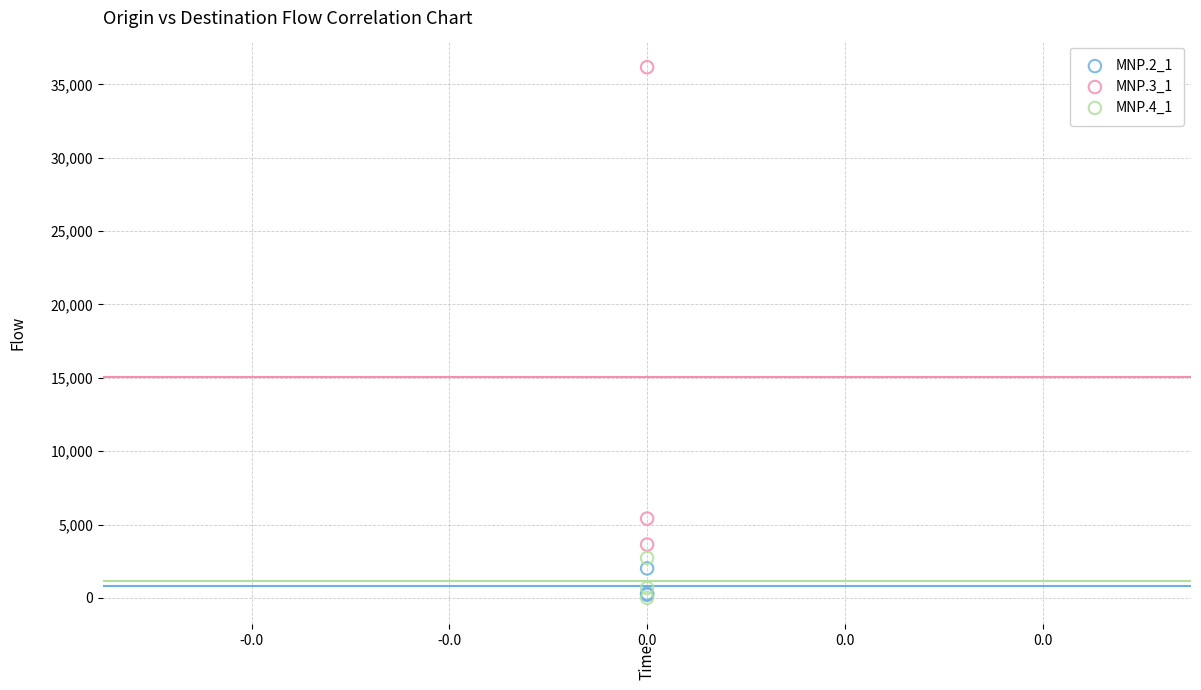

Which series has the widest spread of Y values?

MNP.3_1